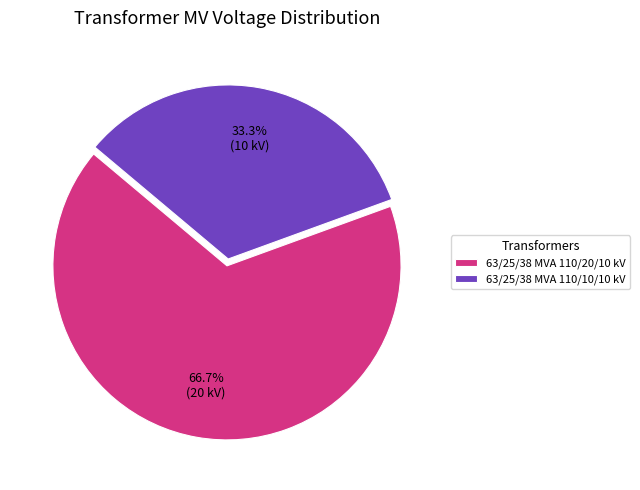

Between 63/25/38 MVA 110/10/10 kV and 63/25/38 MVA 110/20/10 kV, which is larger?

63/25/38 MVA 110/20/10 kV